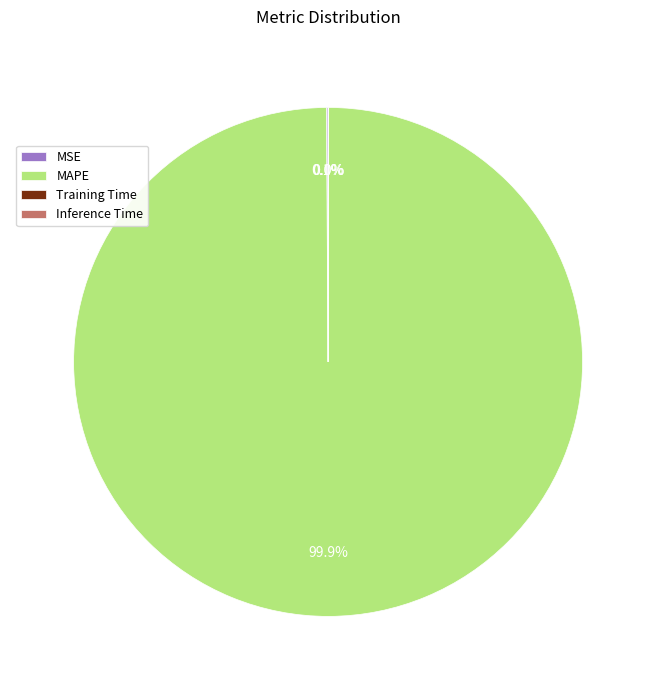

What is the largest slice in the pie chart?

MAPE